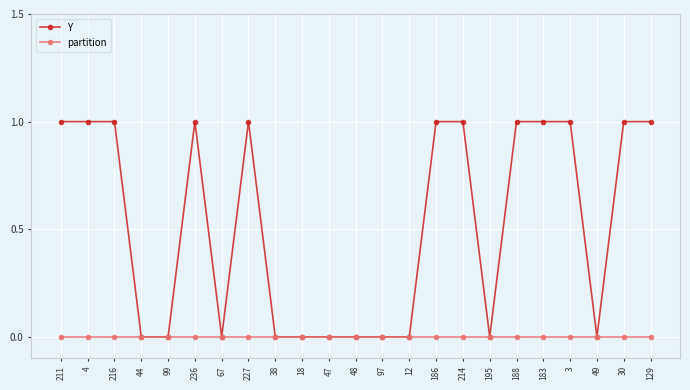

What position from the right is 236?

18